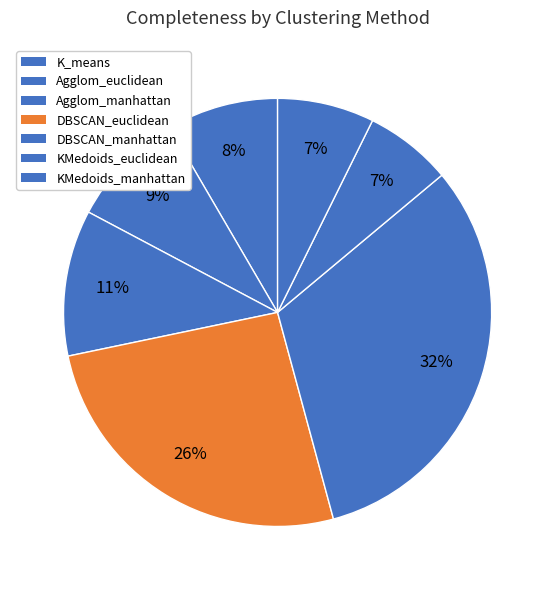

How many segments does this pie chart have?

7